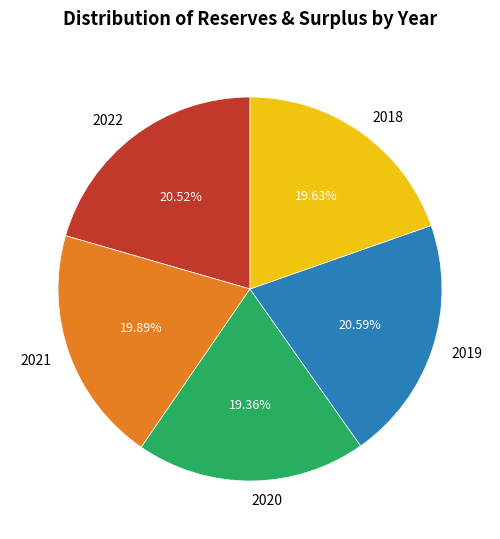

Is it true that 2019 is 21% of the pie?

True